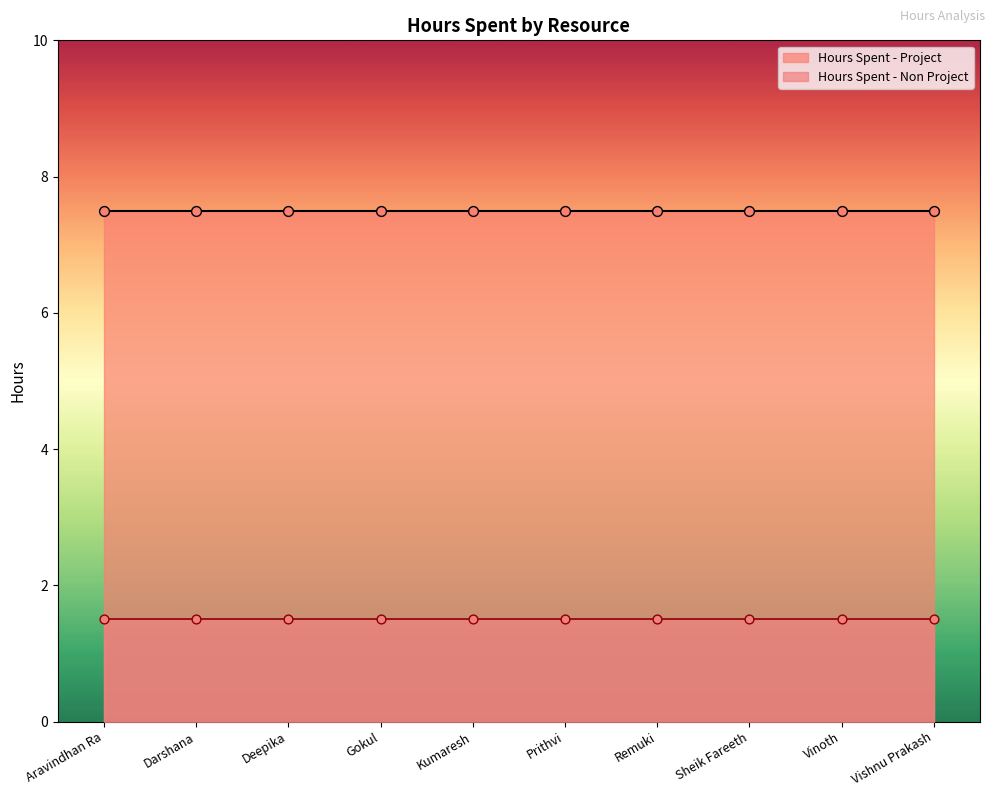

At which category is the sum across all series the highest?

Aravindhan Ra